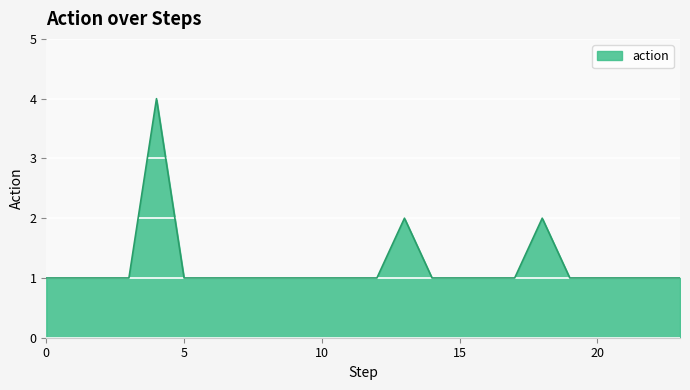

What is the difference between the maximum and minimum values?

3